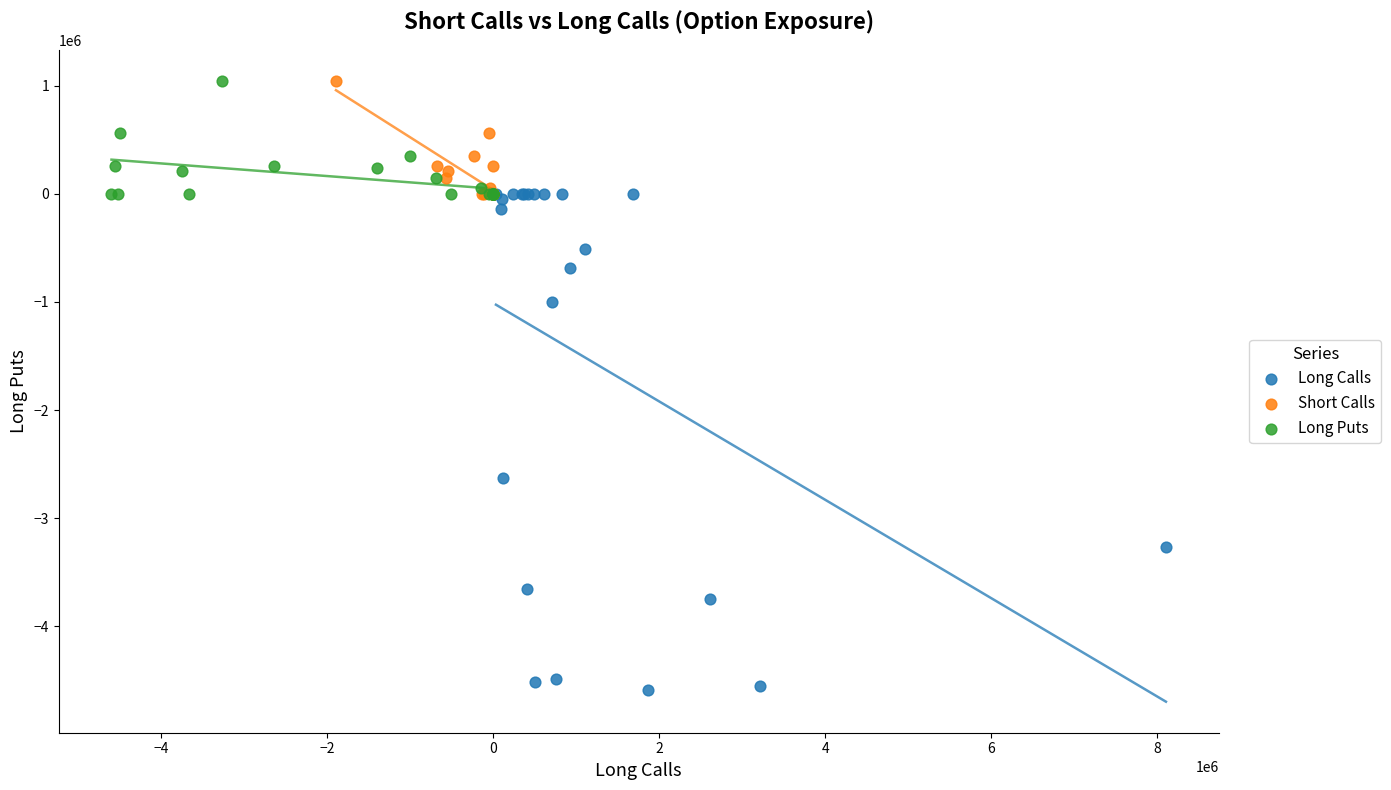

Which series has the largest Y range (max minus min)?

Long Calls